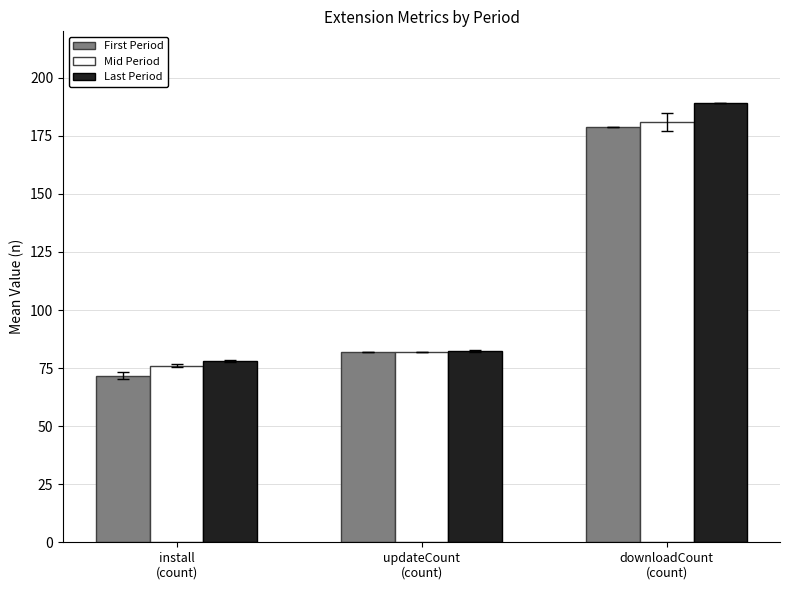

What is the difference between the highest and lowest values at updateCount
(count)?

0.2